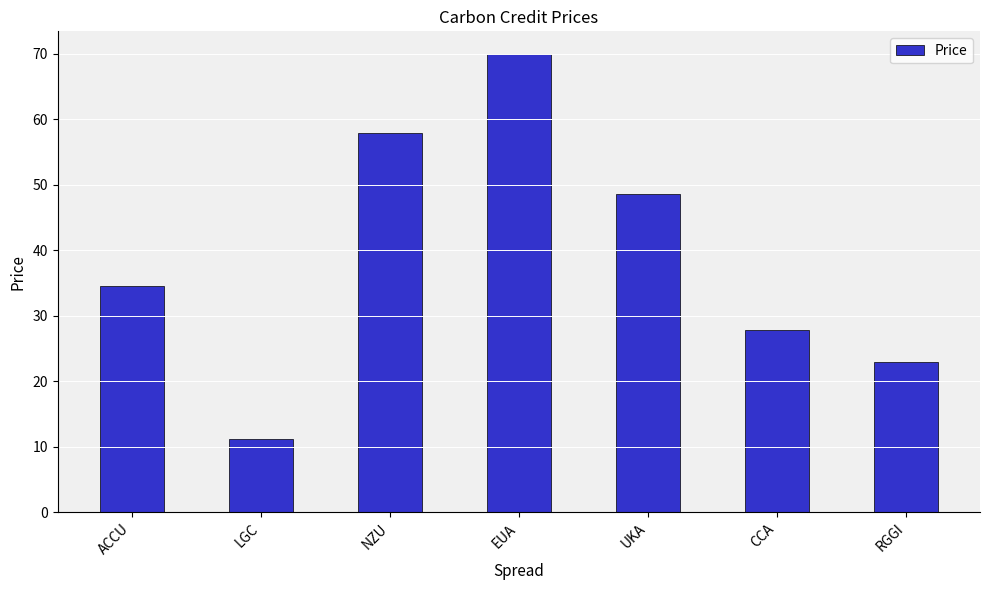

What is the greatest value displayed?

70.0